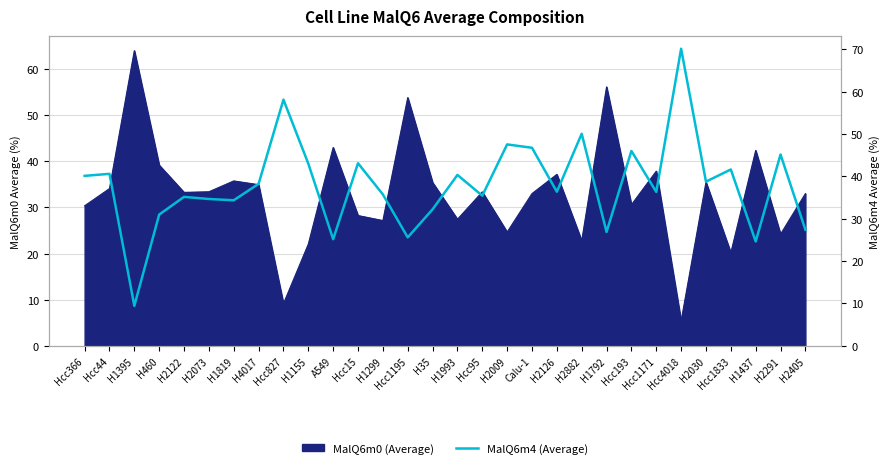

Reading left to right, extract all data points from this chart.

40.1	40.6	9.4	31.0	35.2	34.7	34.4	38.2	58.1	43.0	25.2	43.1	35.7	25.6	32.2	40.3	35.4	47.5	46.8	36.4	50.0	26.9	46.0	36.3	70.1	38.8	41.6	24.6	45.2	27.4